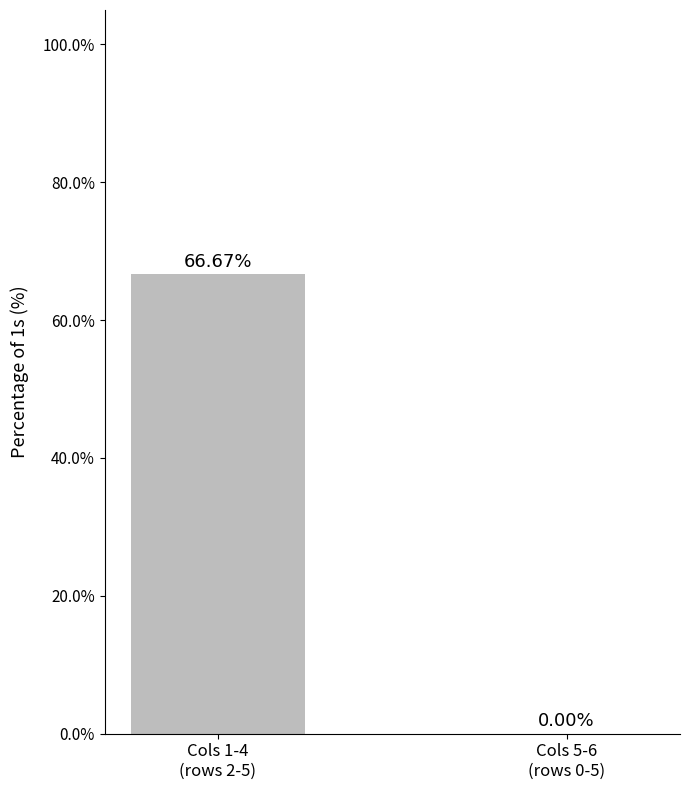

Rank the categories by value from lowest to highest.

Cols 5-6
(rows 0-5), Cols 1-4
(rows 2-5)